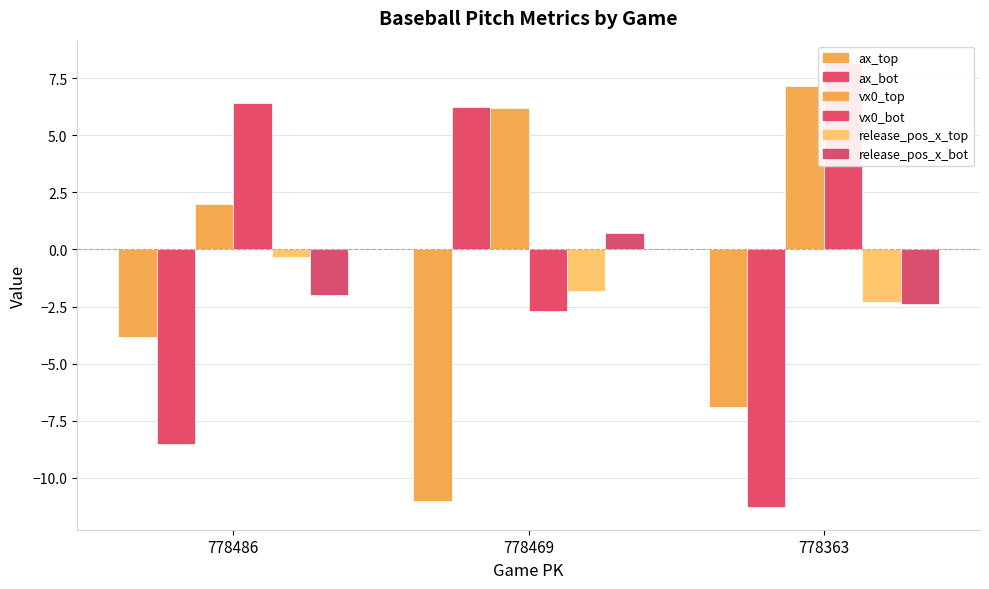

How many data points in ax_bot are less than -8?

2